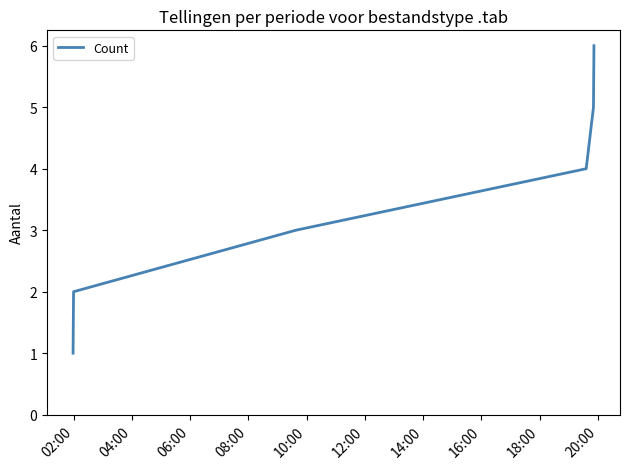

What is the maximum value shown in the chart?

6